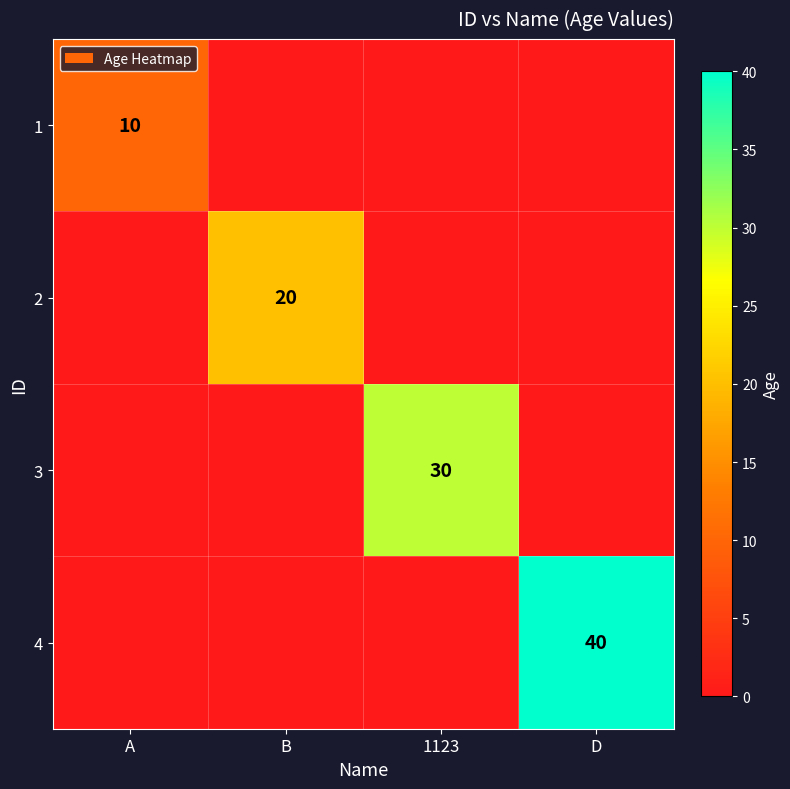

True or false: 2 has a value of 27 at B.

False